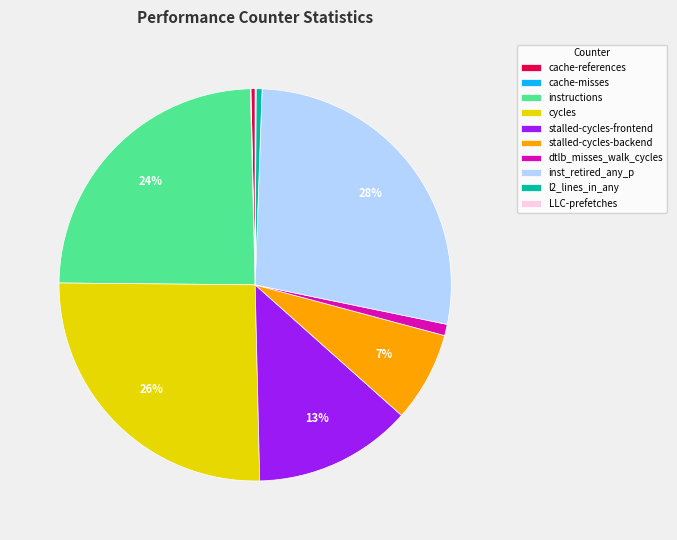

Which category has the biggest portion of the pie?

inst_retired_any_p